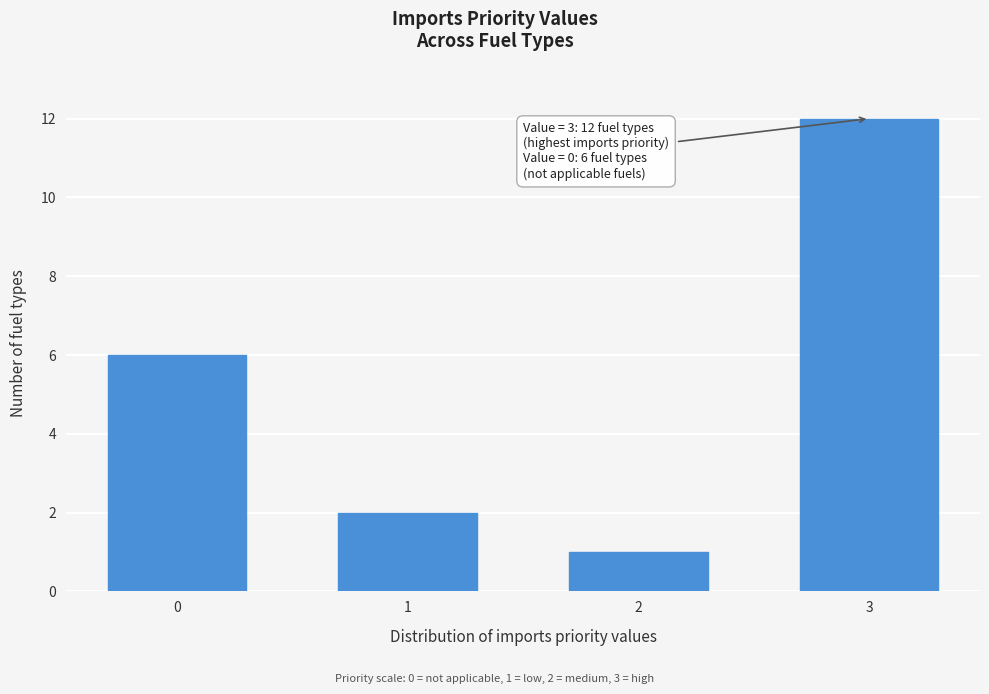

Reading left to right, what are all the values shown in this chart?

0=6	1=2	2=1	3=12